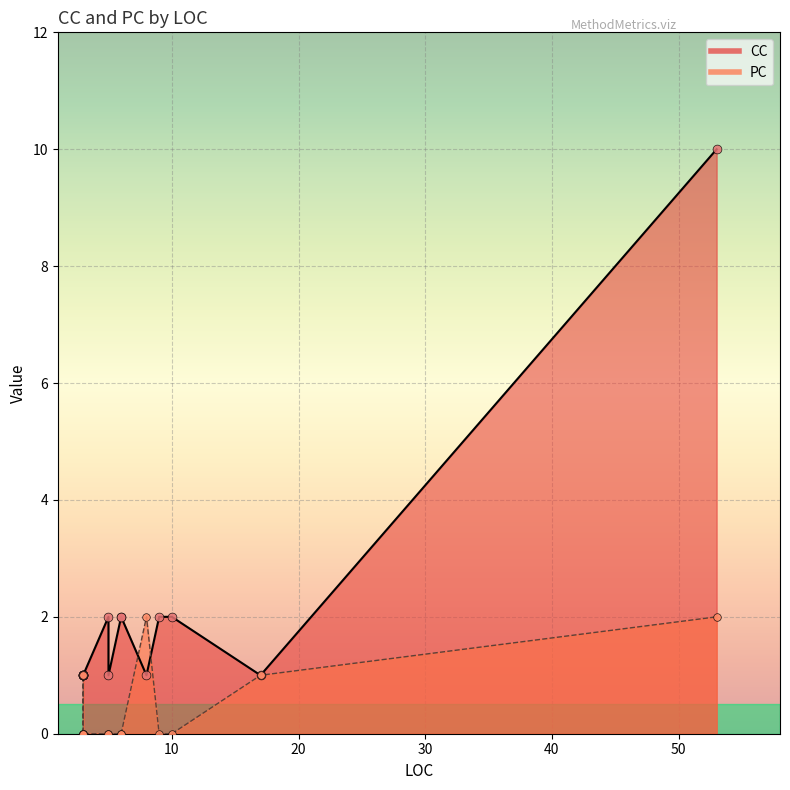

What is the total value across all series at 3?

1